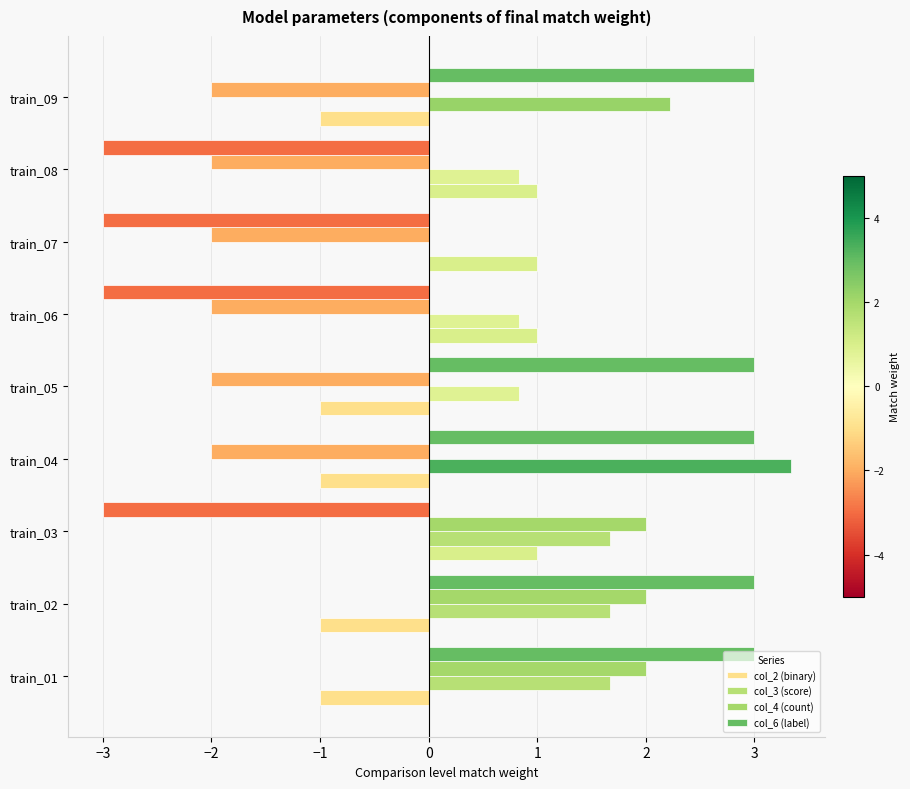

How many data points does each series have?

9